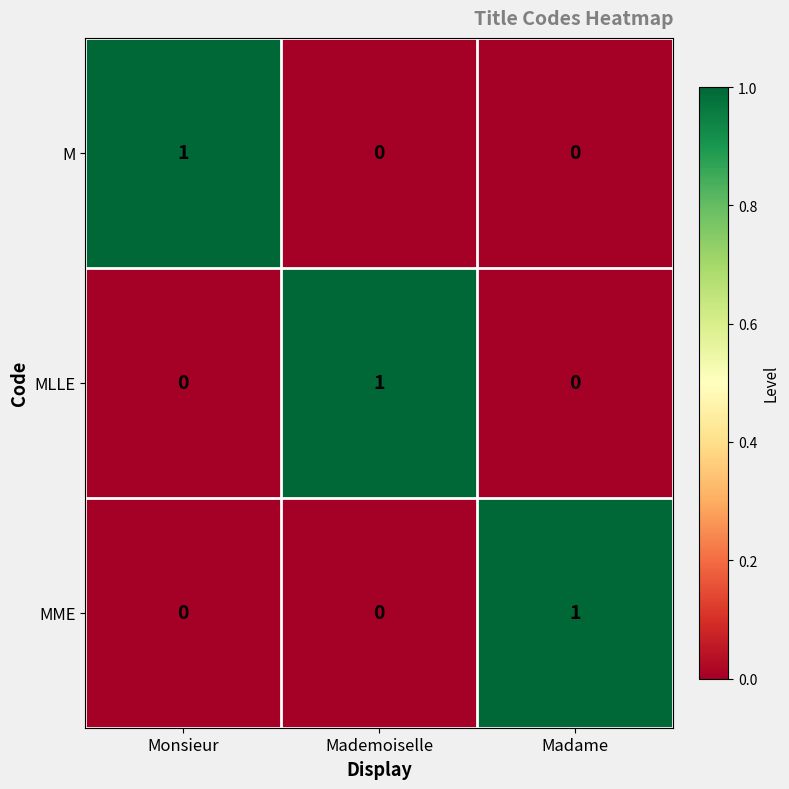

Is it true that MME equals 1 at Madame?

True